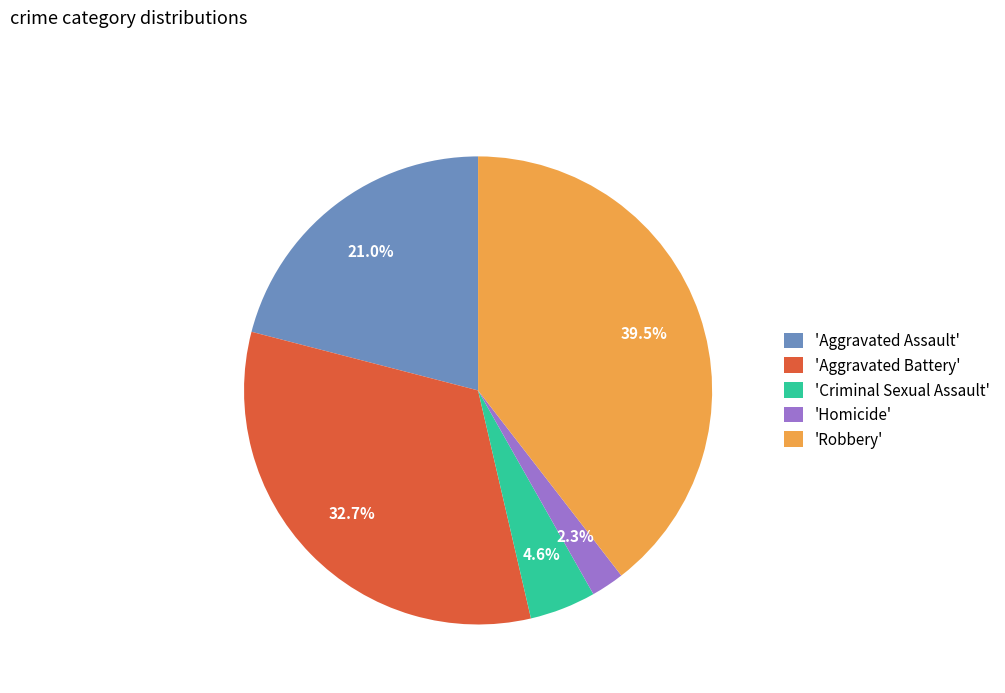

Rank the categories by value from highest to lowest.

'Robbery', 'Aggravated Battery', 'Aggravated Assault', 'Criminal Sexual Assault', 'Homicide'